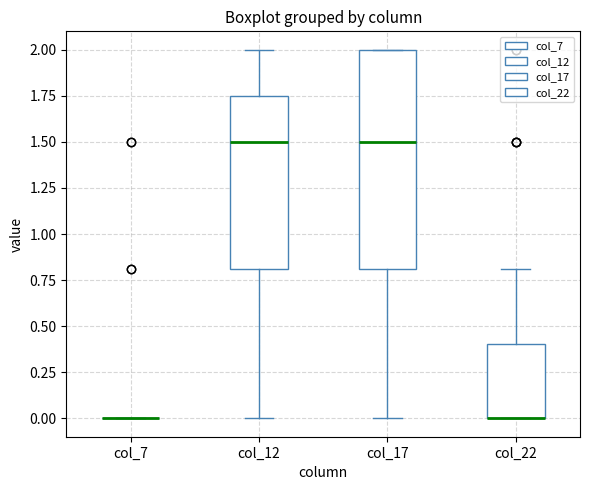

Which box is the tallest, from its lower edge to its upper edge?

col_17